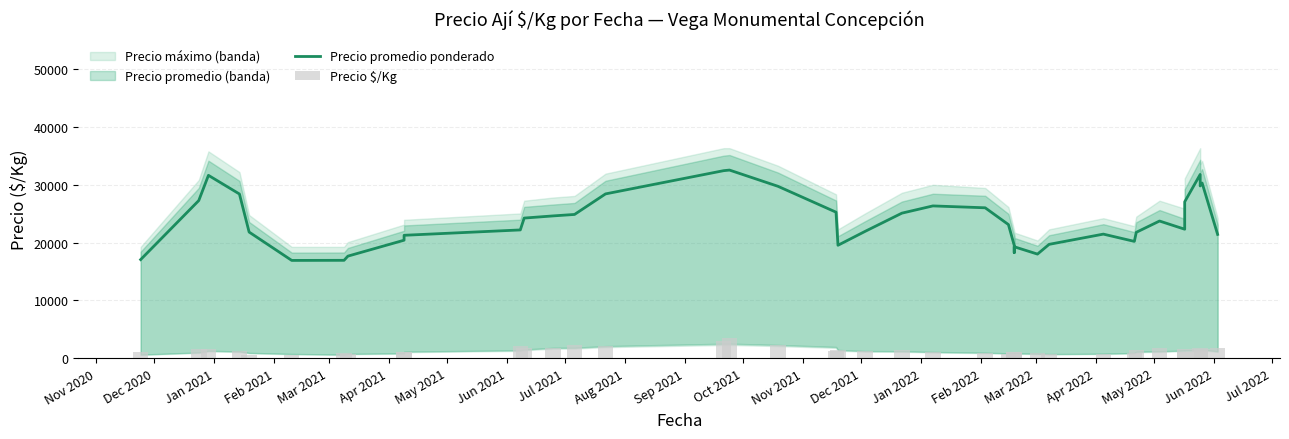

What is the difference between the Precio promedio ponderado values at Jun 2021 and Mar 2021?

4157.2